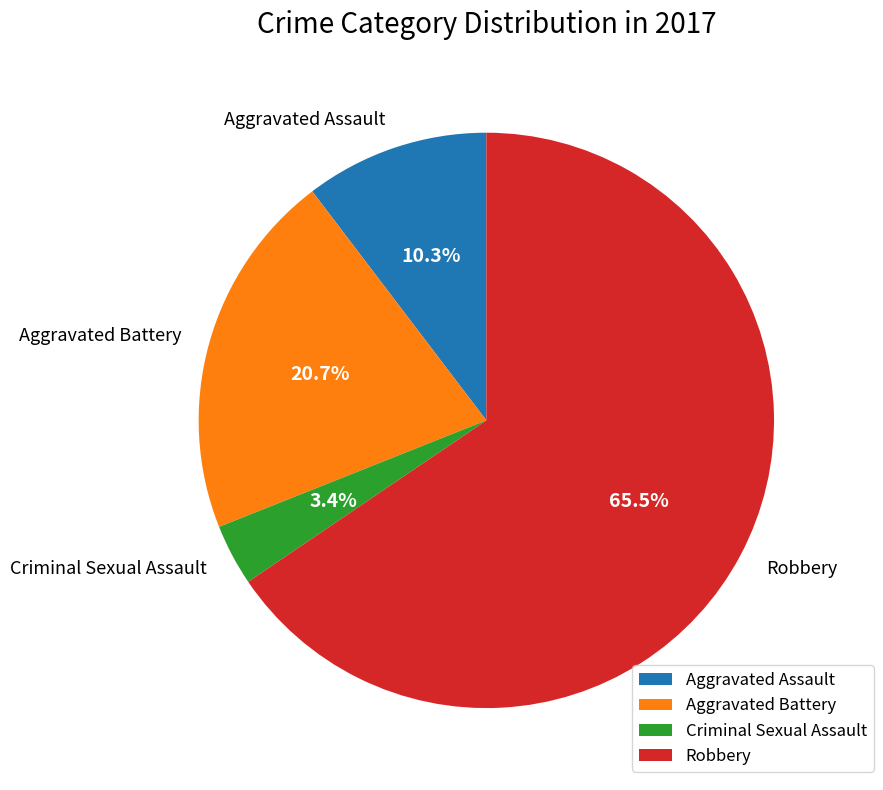

Rank the categories by value from highest to lowest.

Robbery, Aggravated Battery, Aggravated Assault, Criminal Sexual Assault